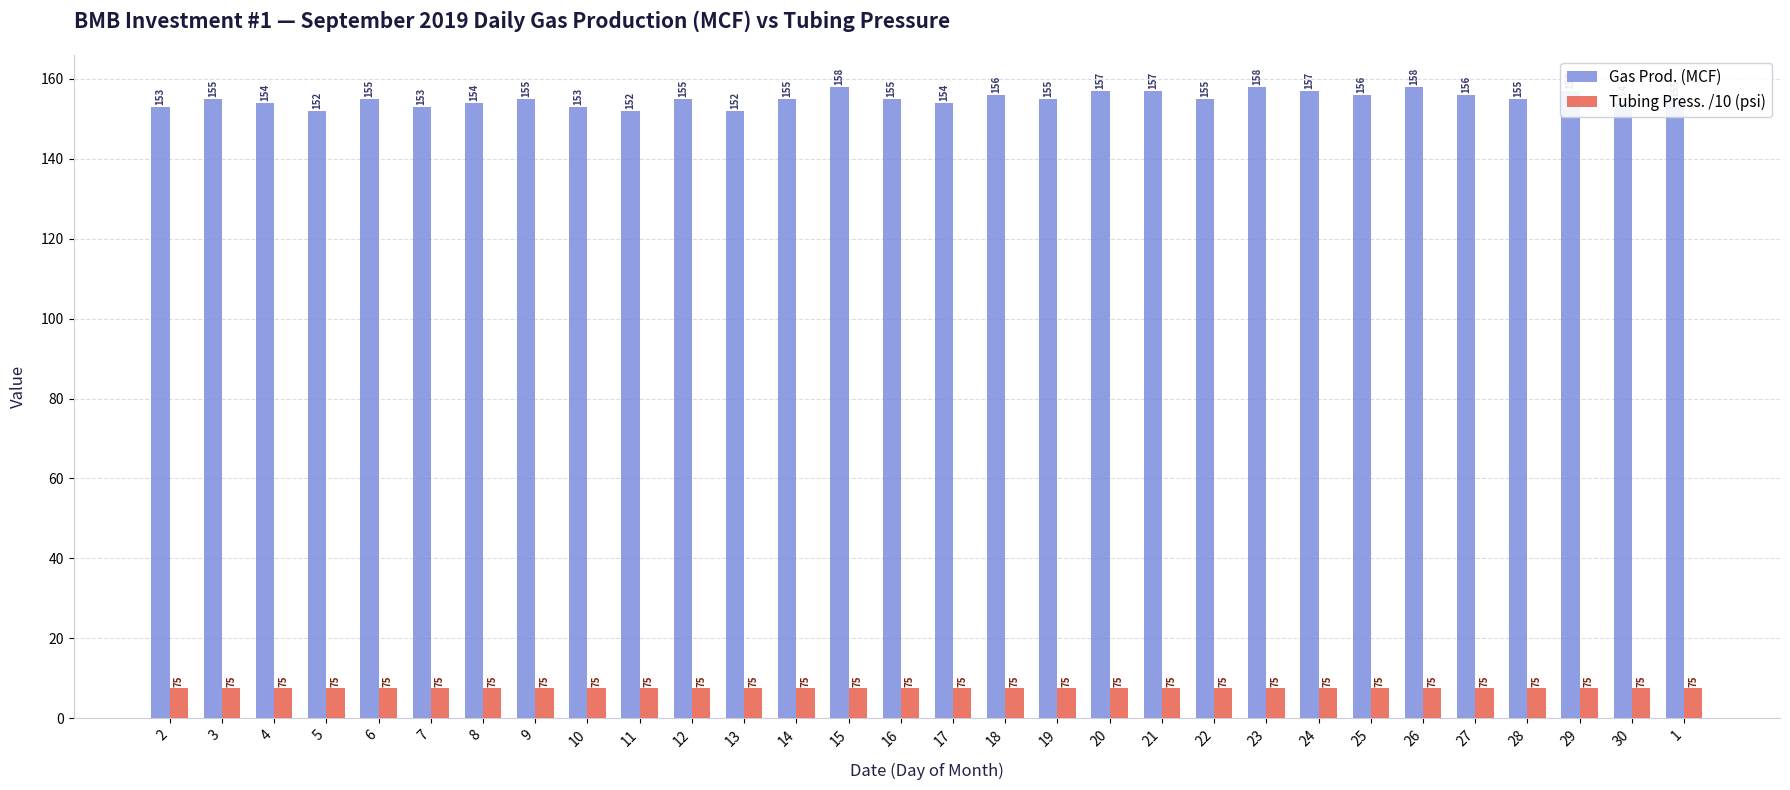

What is the highest value of the Gas Prod. (MCF) series?

158.0